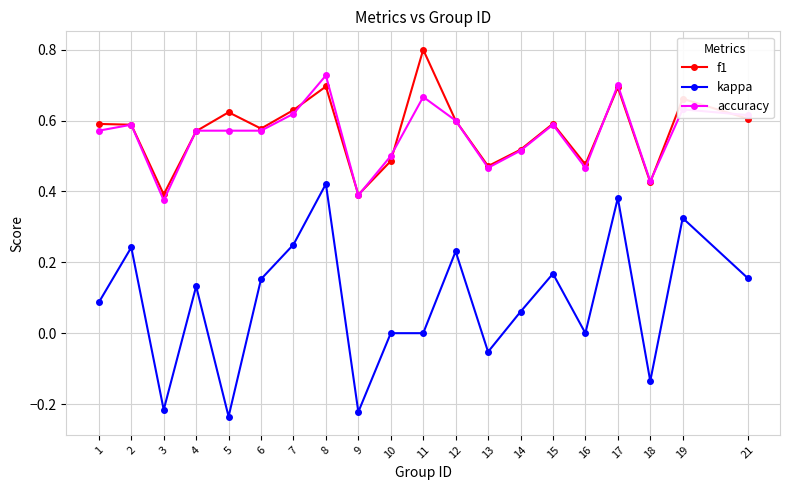

Between 8 and 10, which series saw the biggest shift?

kappa